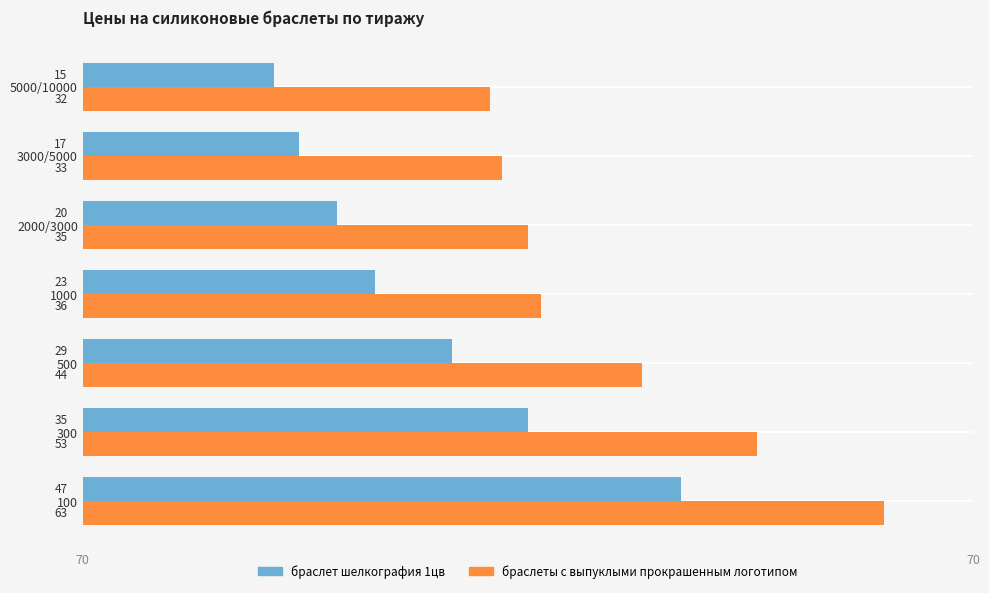

What are all the series names shown in the legend?

браслет шелкография 1цв, браслеты c выпуклыми прокрашенным логотипом